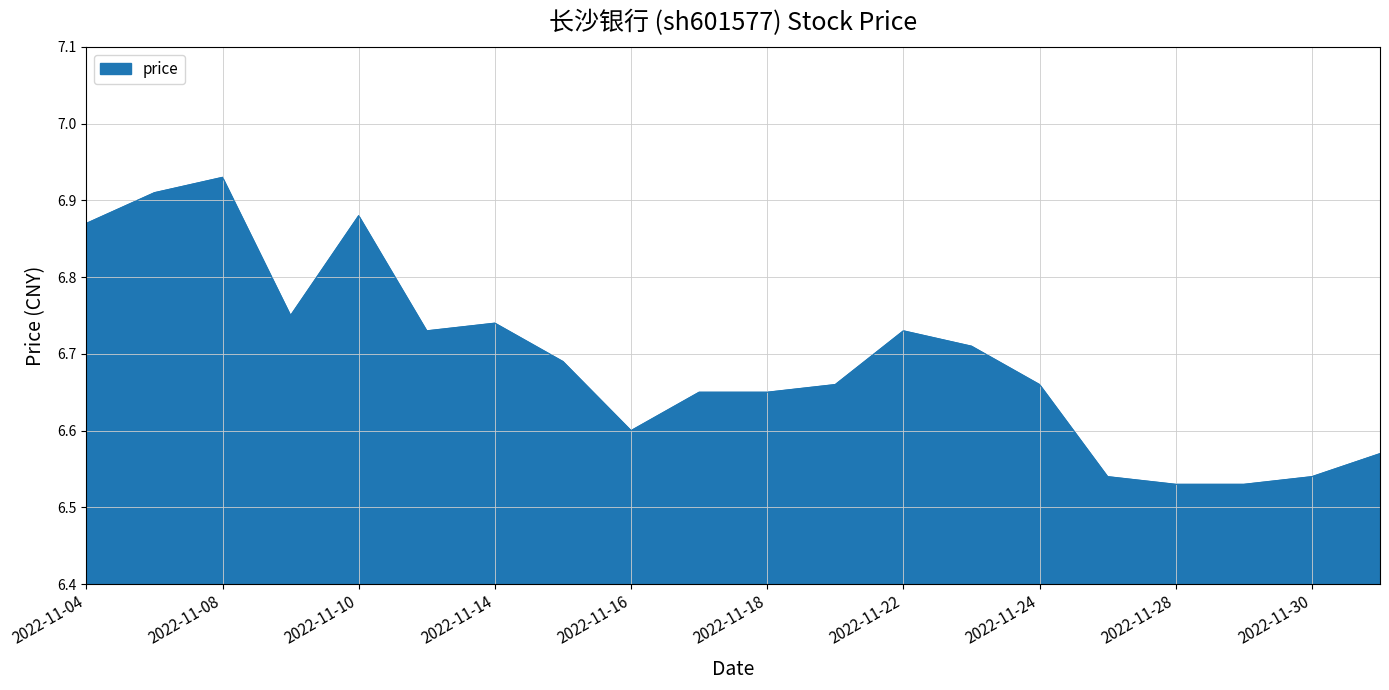

What is the difference between the maximum and minimum values?

0.4